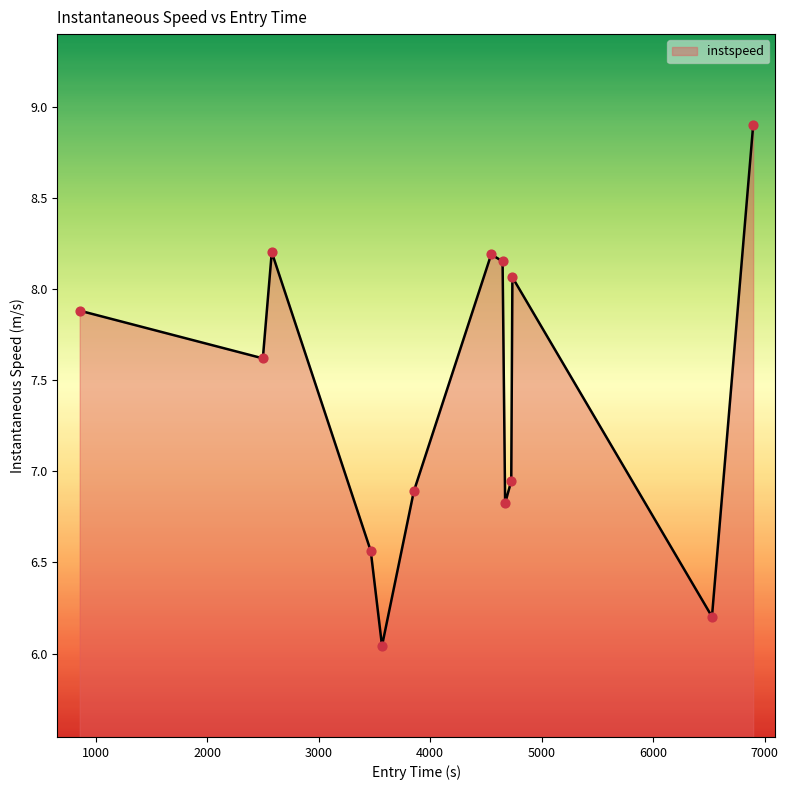

What is the greatest value displayed?

8.9